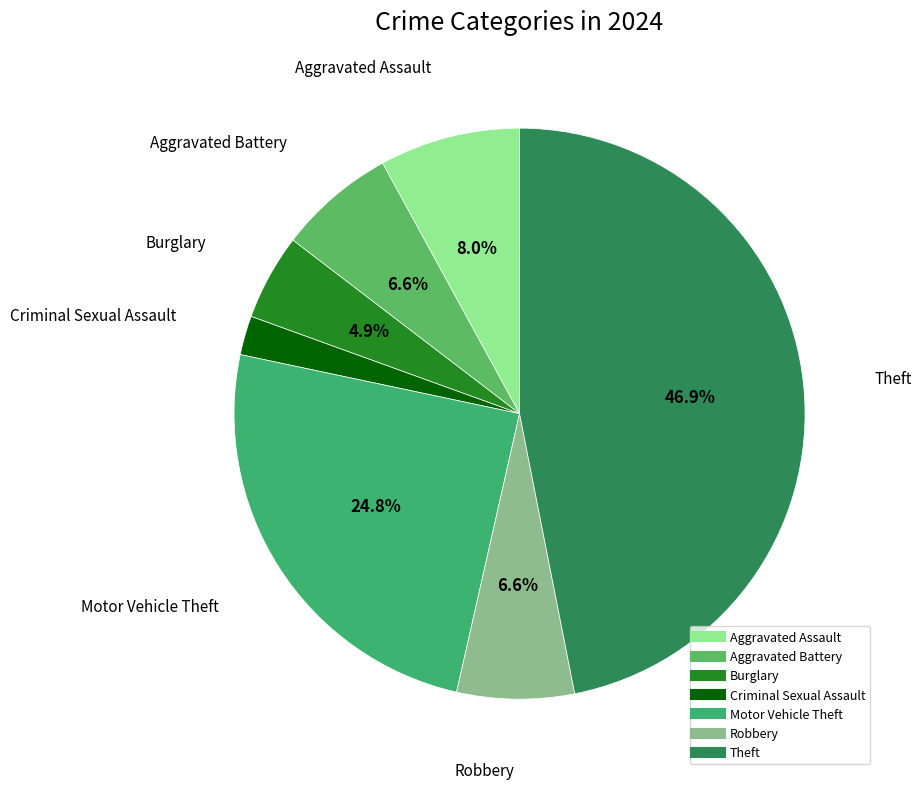

To the nearest percent, what is the average slice percentage?

14%